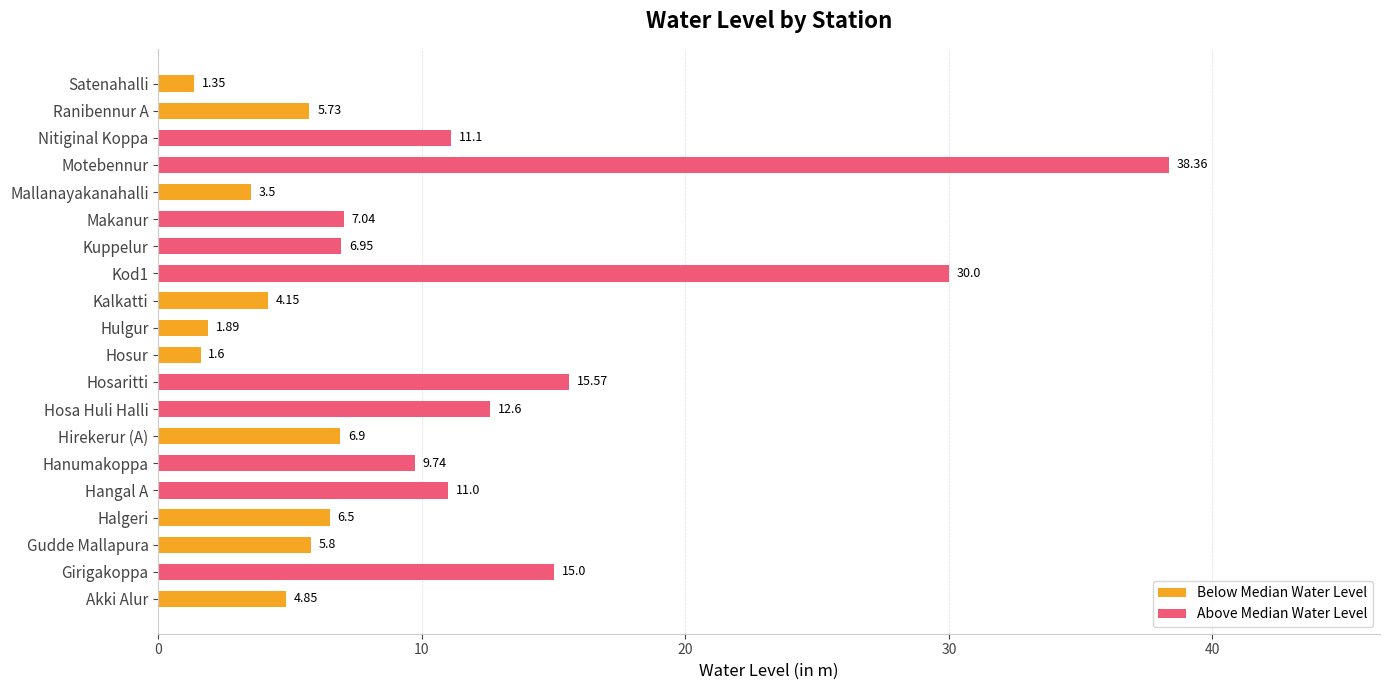

How many series are shown in this chart?

1